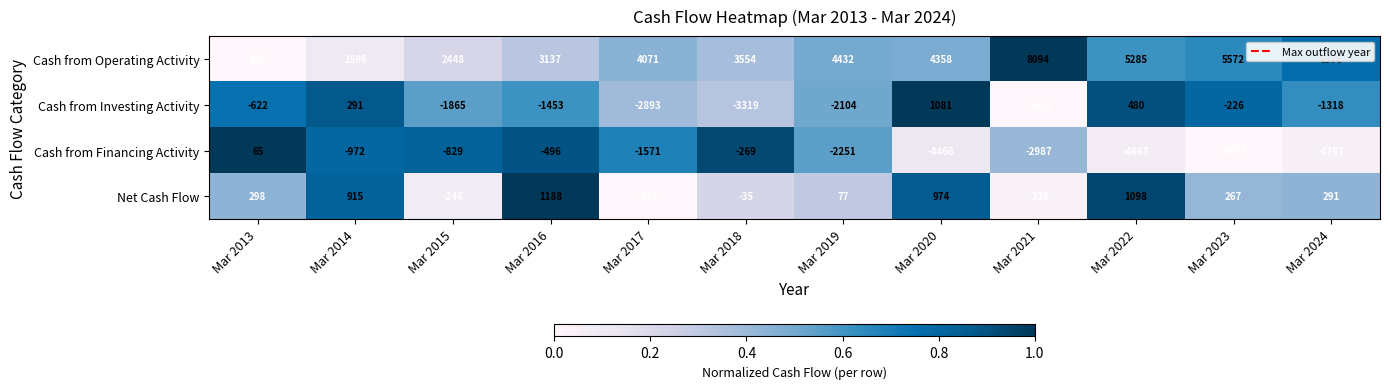

What is the highest value of the Cash from Operating Activity series?

8094